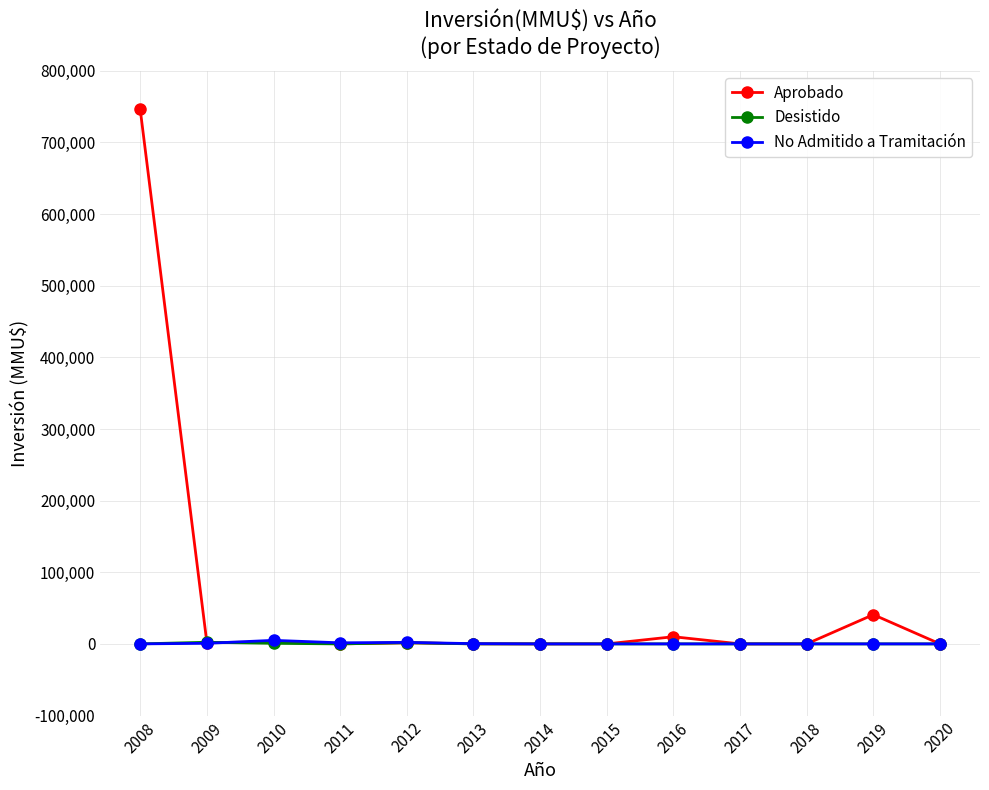

At which category is the sum across all series the highest?

2008